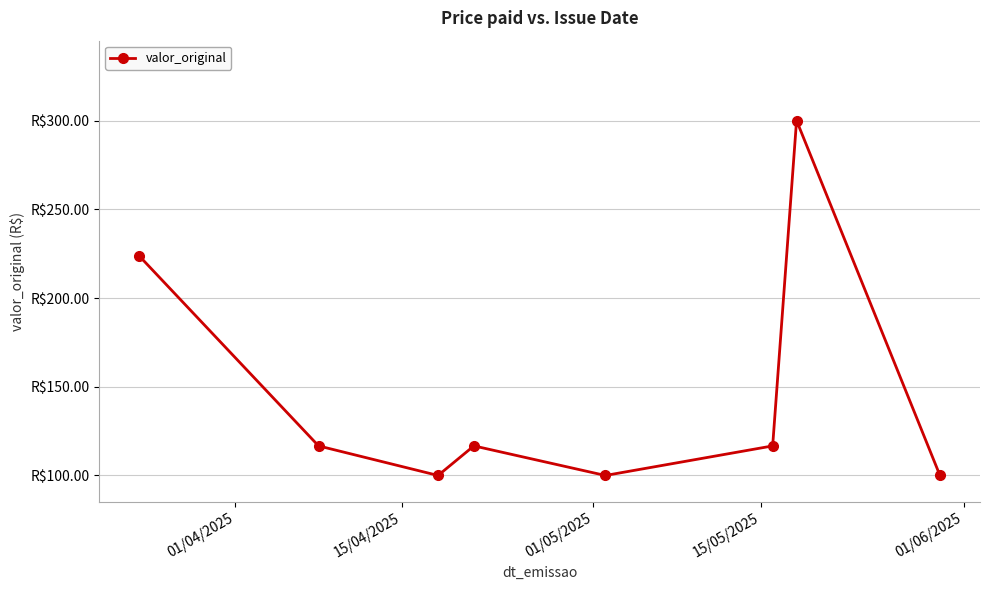

What is the maximum value shown in the chart?

300.0